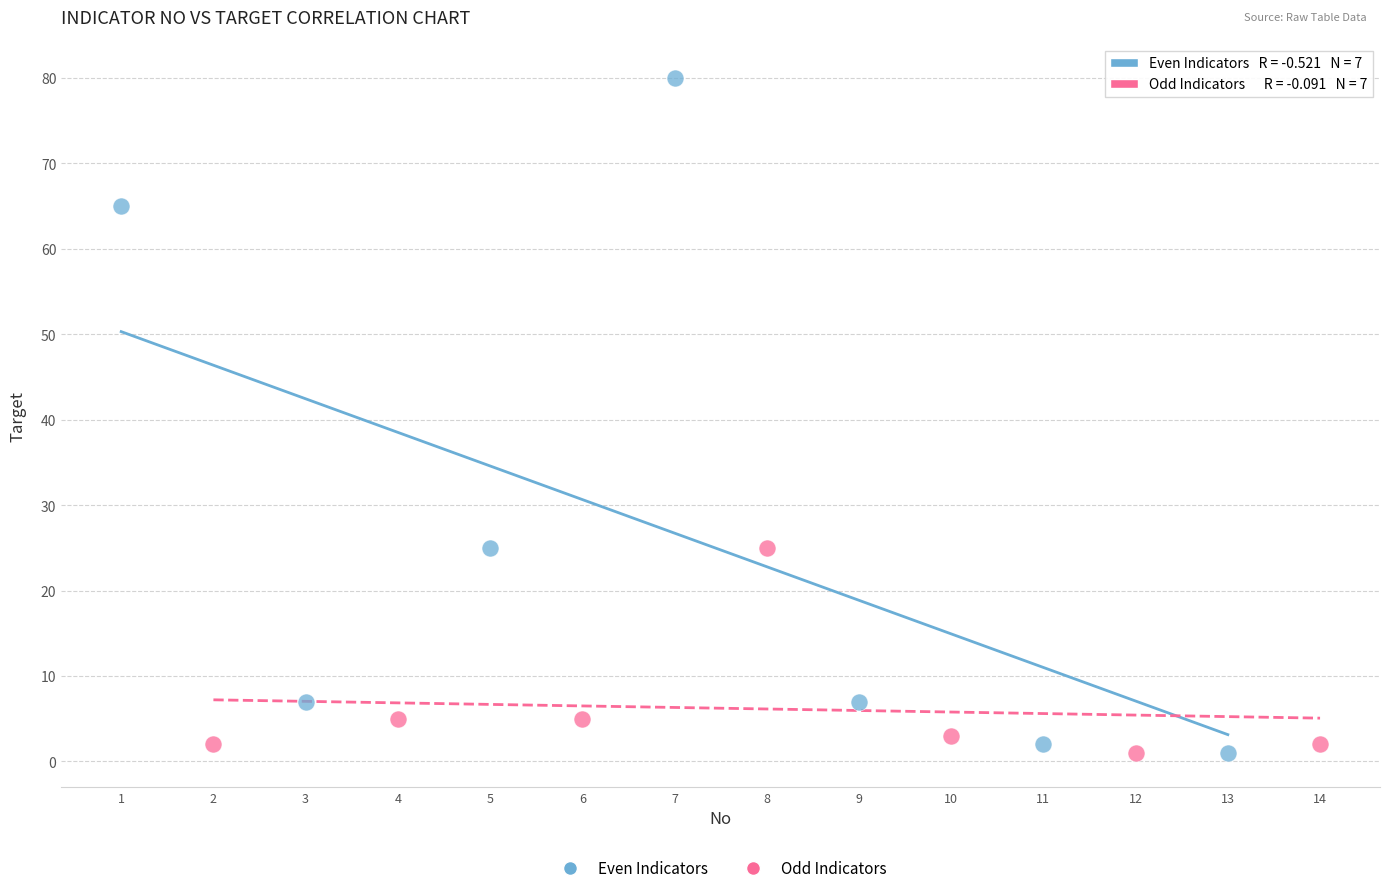

Which series reaches the maximum Y coordinate?

Even Indicators